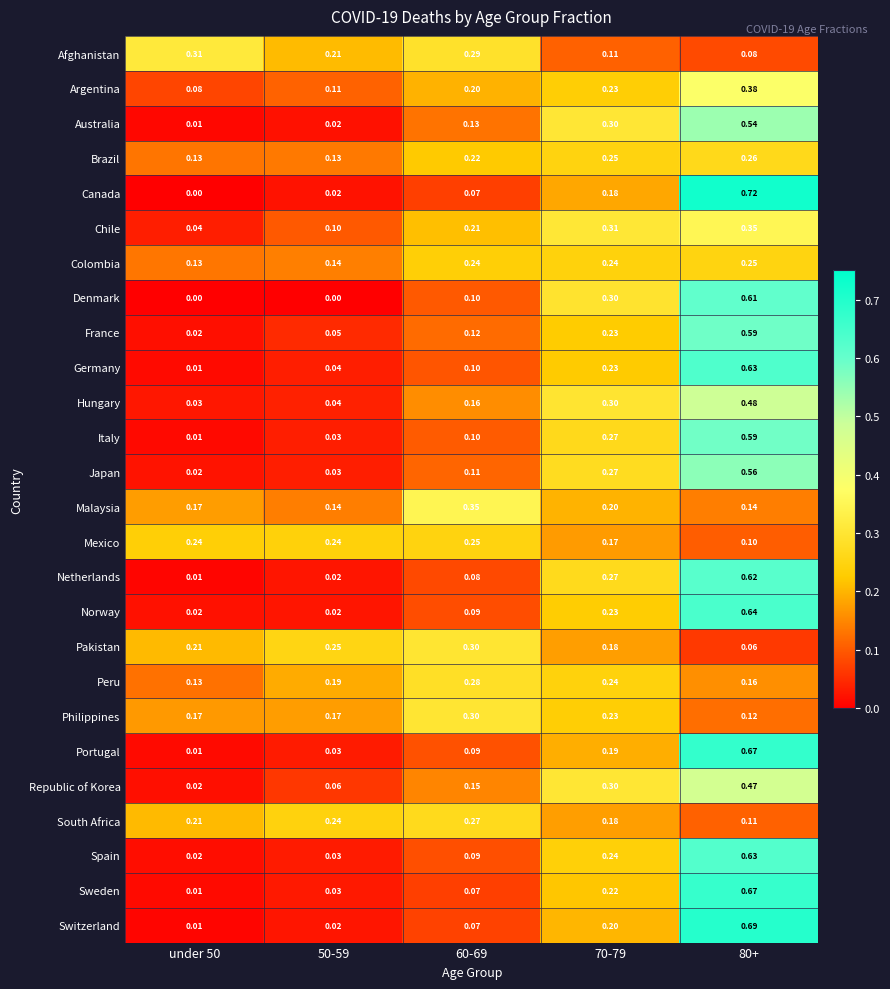

Which series has the widest spread of values?

Canada